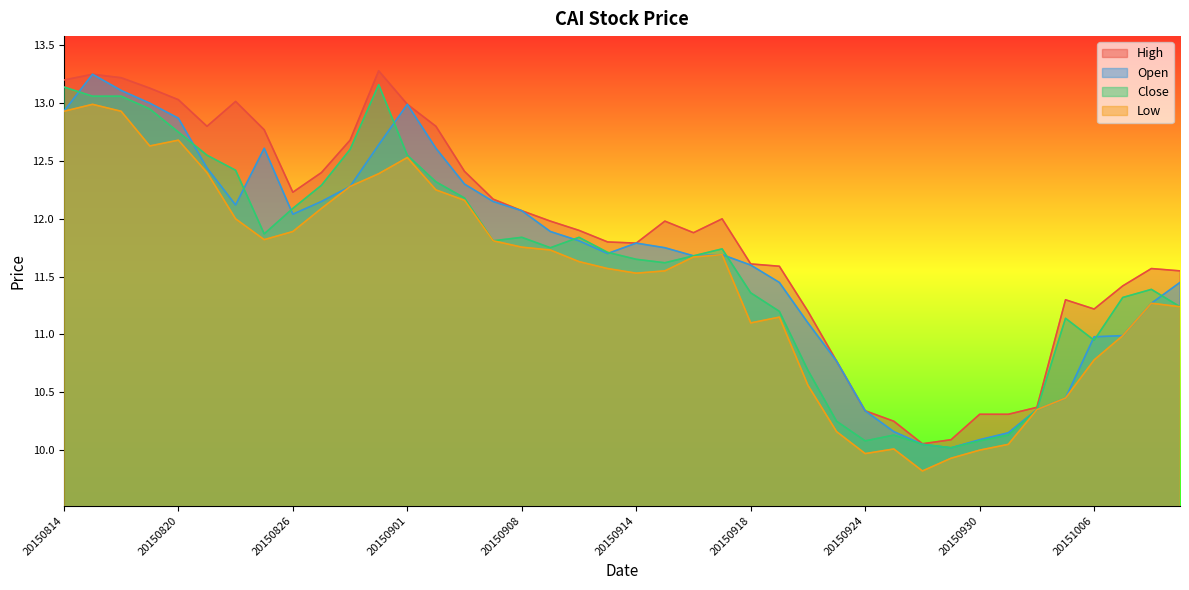

How many lines are shown in the chart?

4